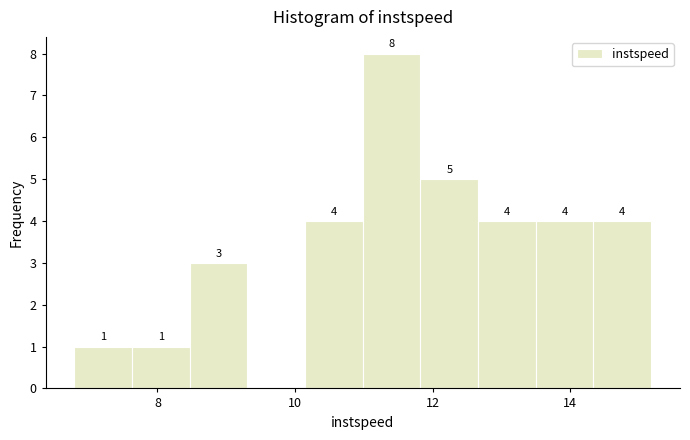

Which range on the x-axis has the tallest bar?

11.0 to 11.8